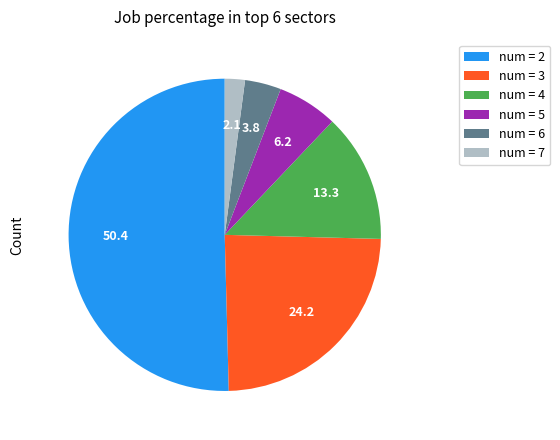

How many slices are in this pie chart?

6